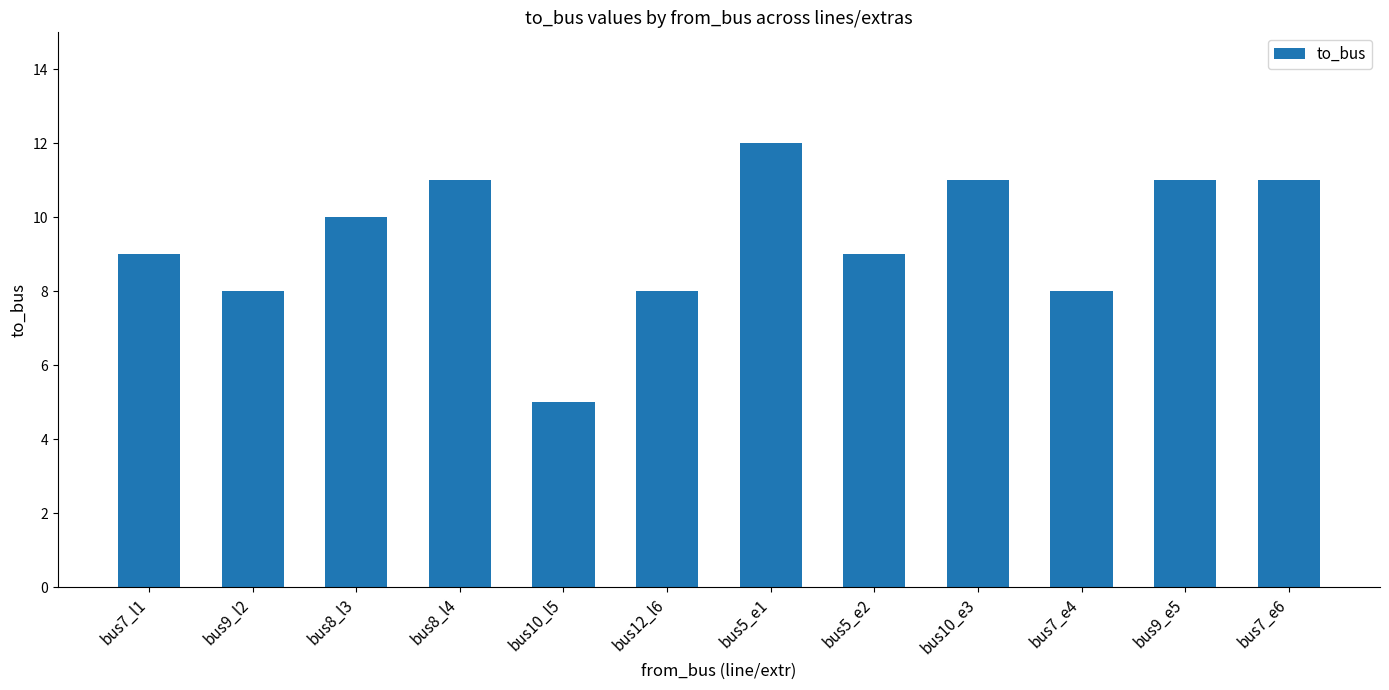

What is the difference between the second highest and second lowest values?

3